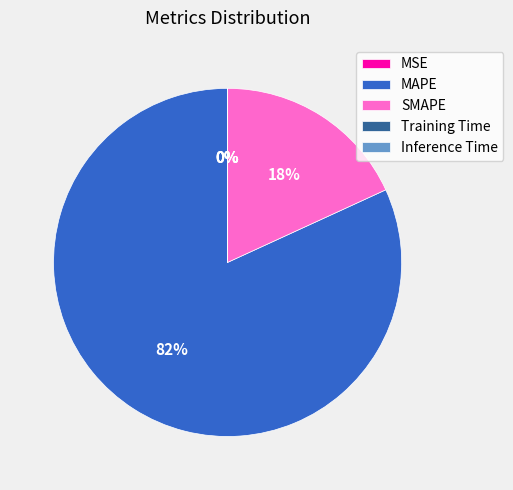

To the nearest percent, what percentage of the pie is MAPE?

82%